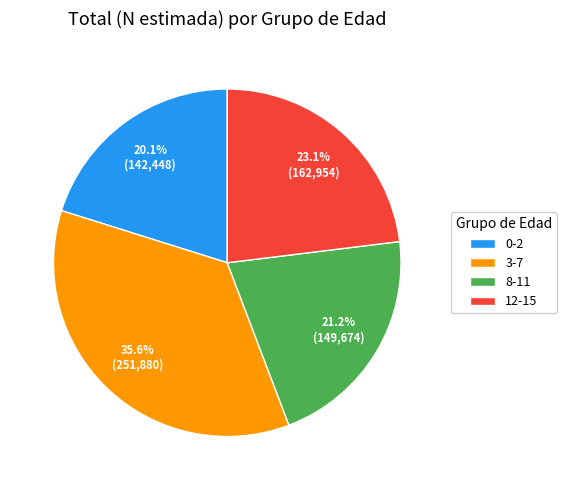

Rank the categories by value from lowest to highest.

0-2, 8-11, 12-15, 3-7